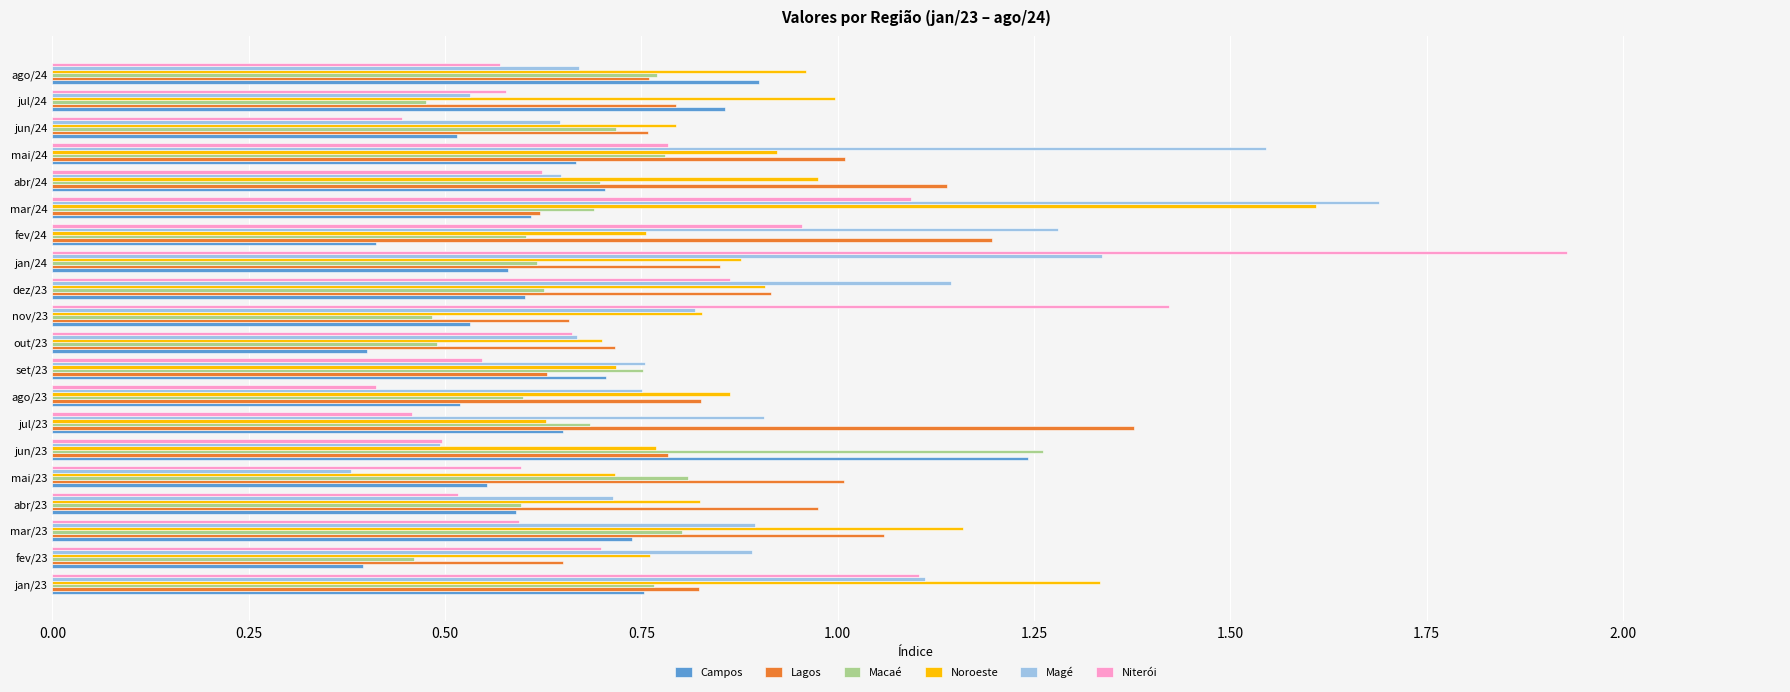

The Lagos series shows 0.3 at jun/23. True or false?

False